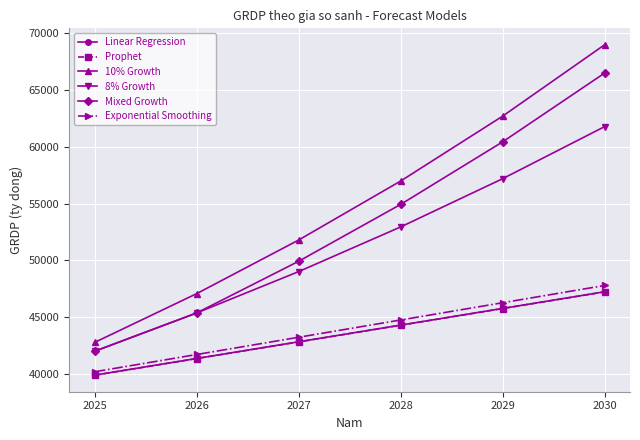

What is the approximate value of Mixed Growth at 2028?

54923.5